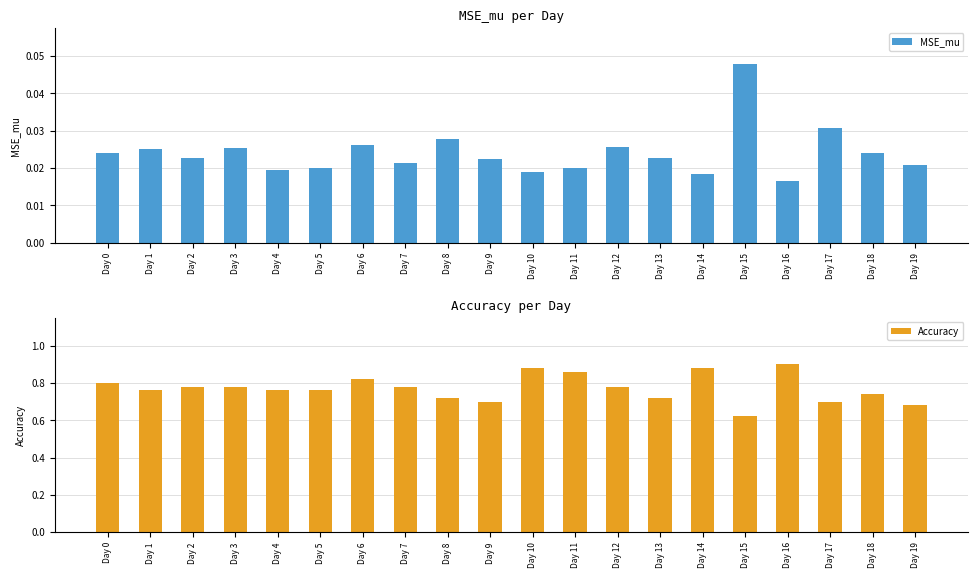

At Day 13, list the series in order from smallest to largest.

MSE_mu, Accuracy